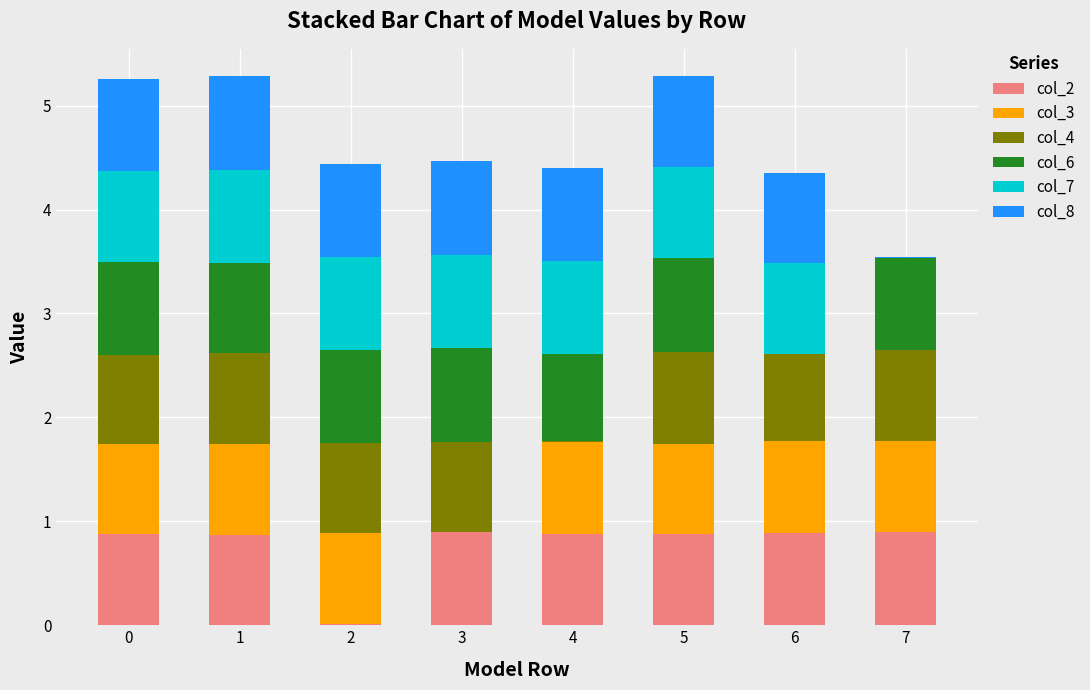

The value of col_2 at 3 is 0.9. True or false?

True